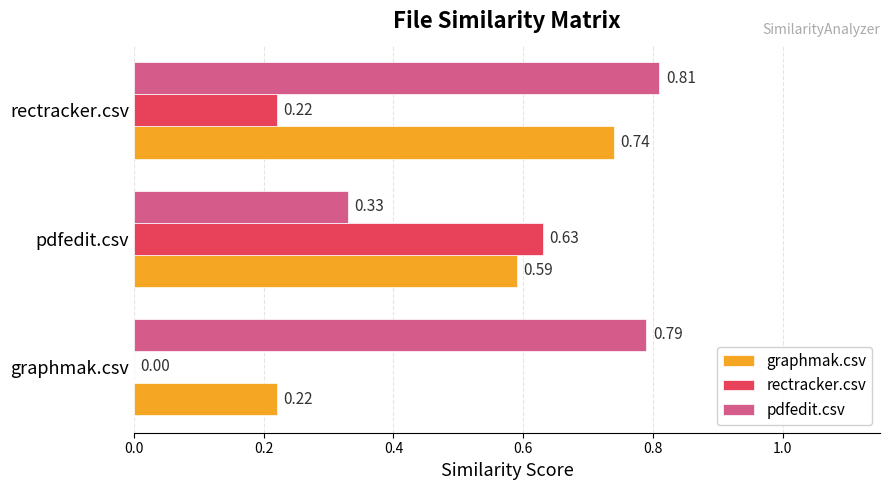

At which category is the sum across all series the highest?

rectracker.csv